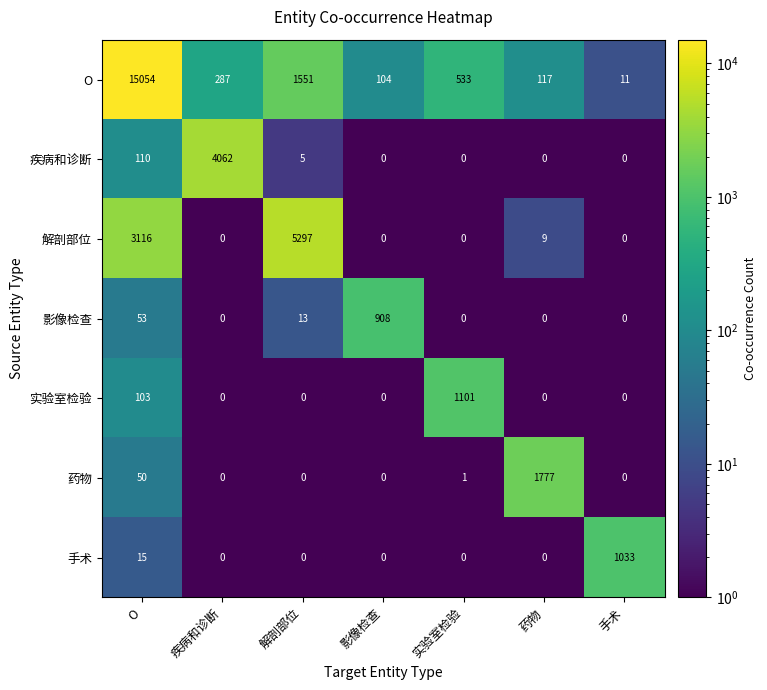

The value of O at O is 15054. True or false?

True